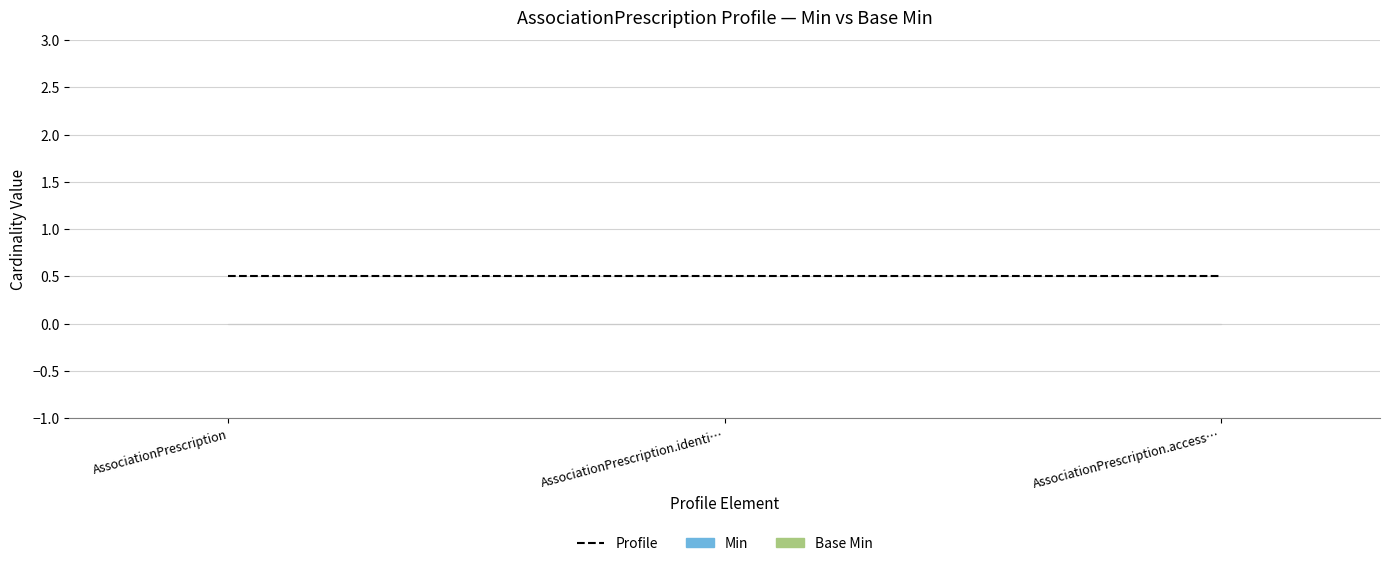

What are all the series names shown in the legend?

Profile, Min, Base Min